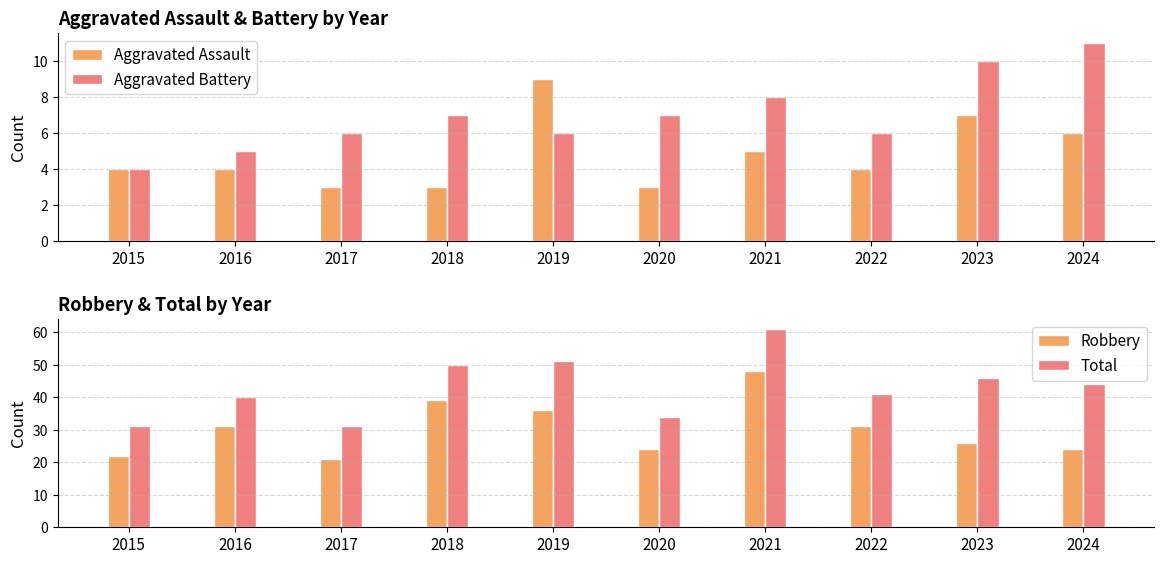

Reading right to left, transcribe all the data shown in this chart.

Aggravated Assault: 6	7	4	5	3	9	3	3	4	4
Aggravated Battery: 11	10	6	8	7	6	7	6	5	4
Robbery: 24	26	31	48	24	36	39	21	31	22
Total: 44	46	41	61	34	51	50	31	40	31